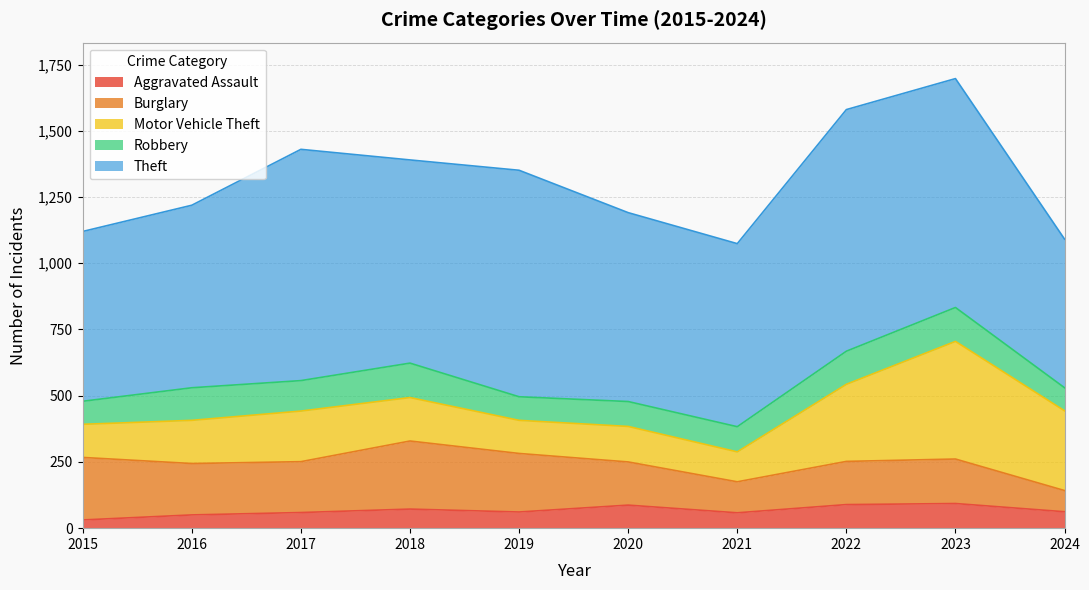

Does the chart display data point markers on the line(s)?

No